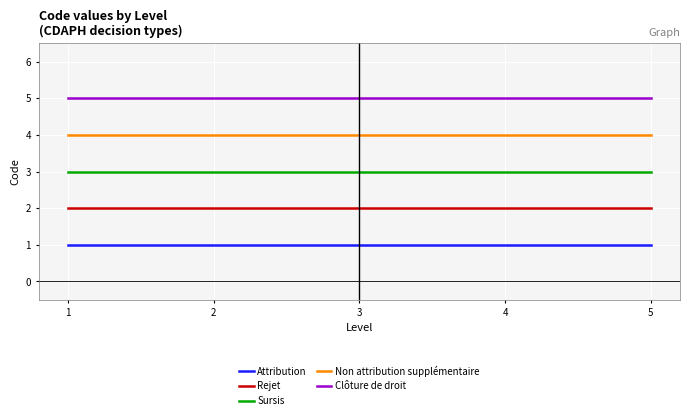

What is the lowest value of the Non attribution supplémentaire series?

4